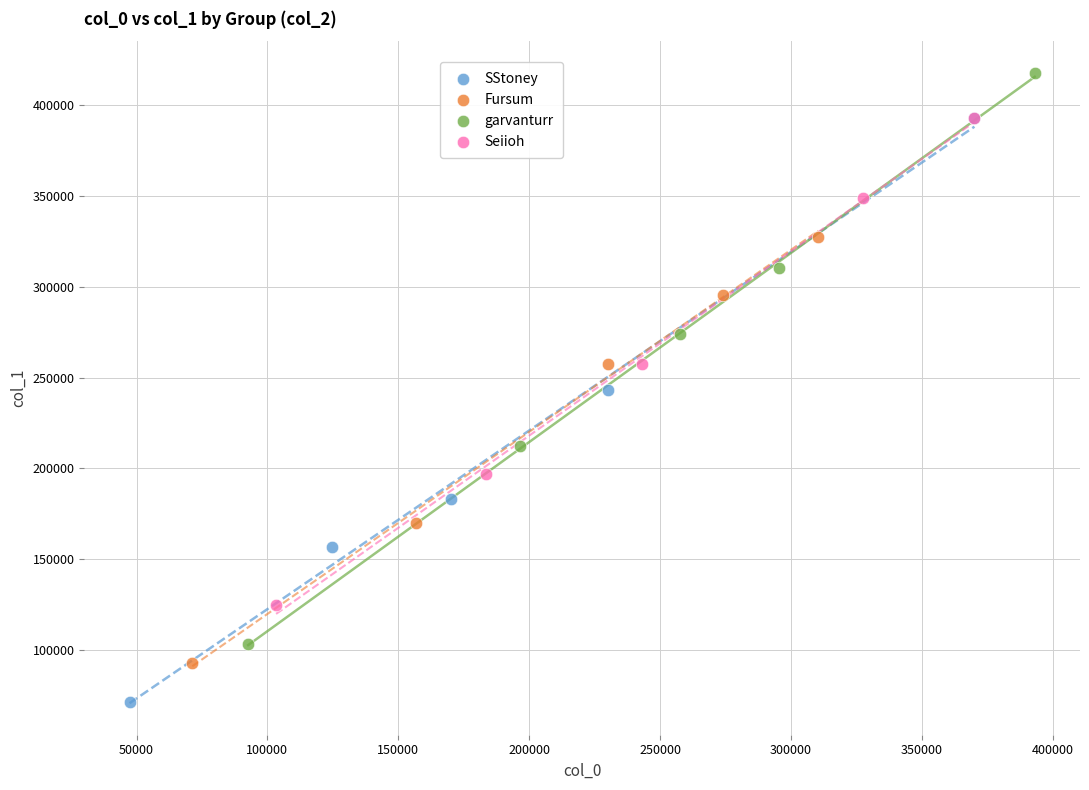

Which series has the widest spread of Y values?

SStoney